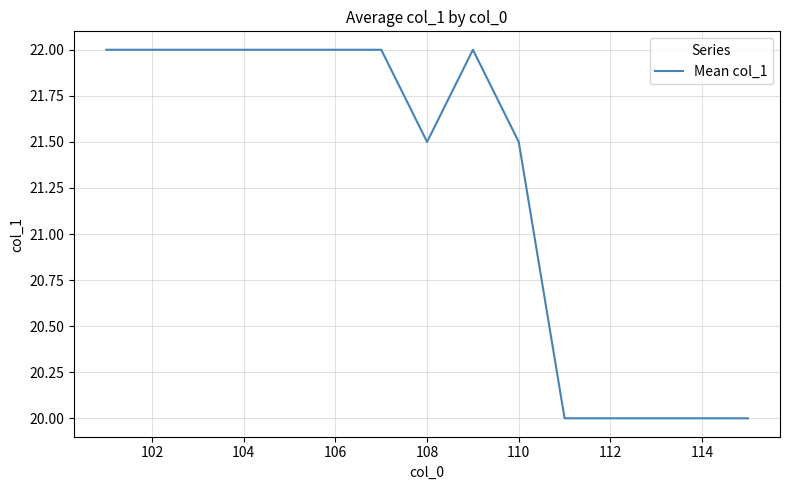

What is the difference between the maximum and minimum values?

2.0